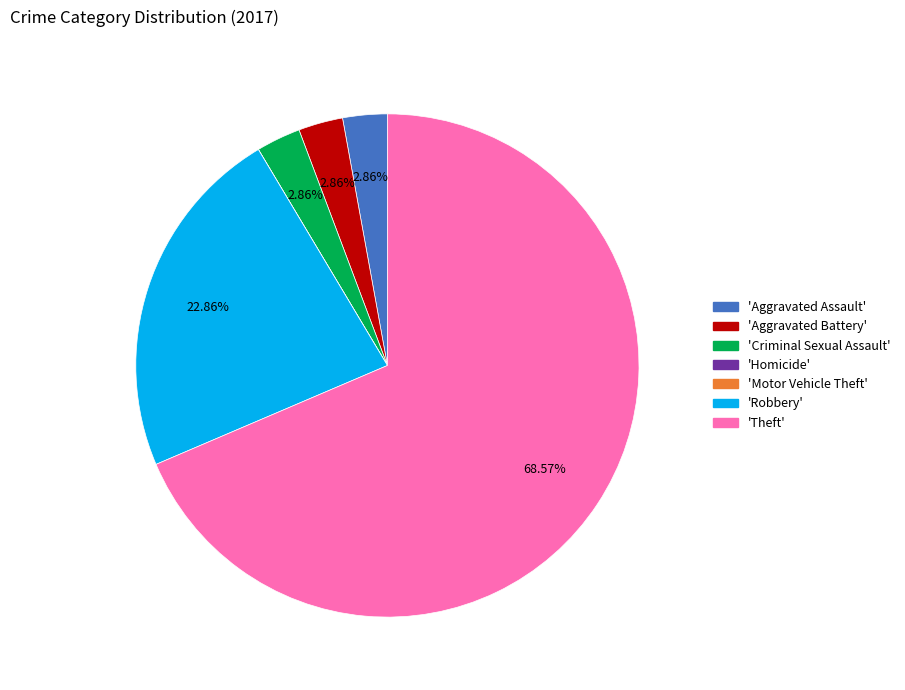

Is there any slice that represents more than half of the pie?

Yes